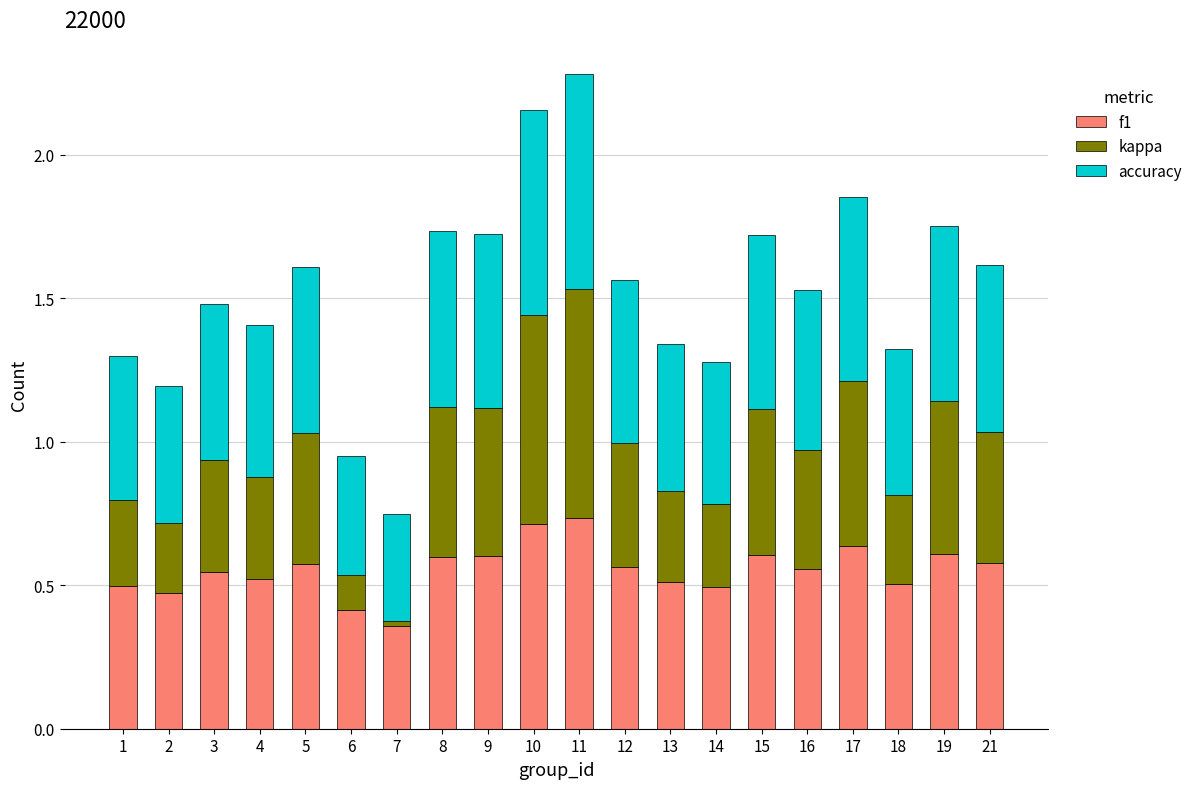

At which label does f1 reach its minimum?

7